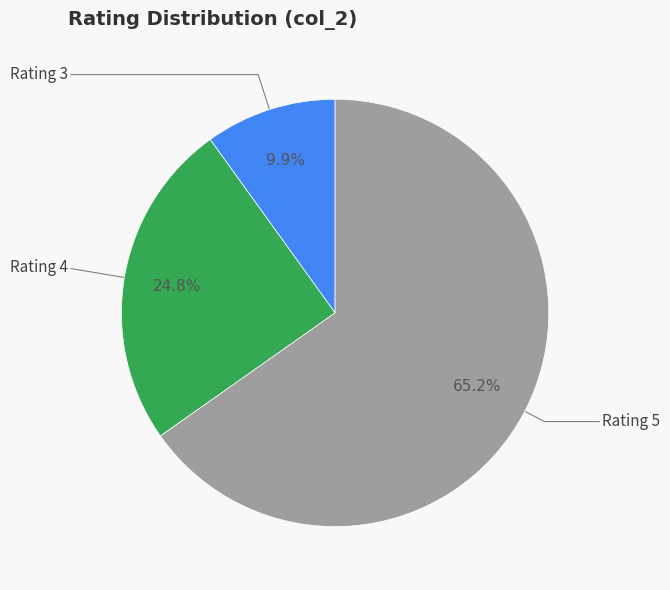

Which slice is the largest?

5